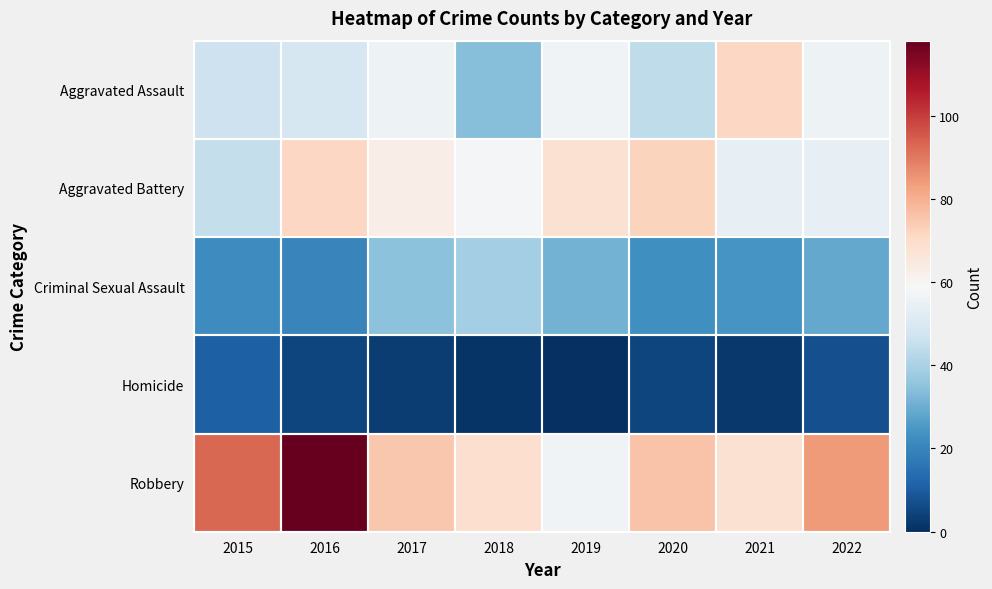

Which series has the widest spread of values?

Robbery